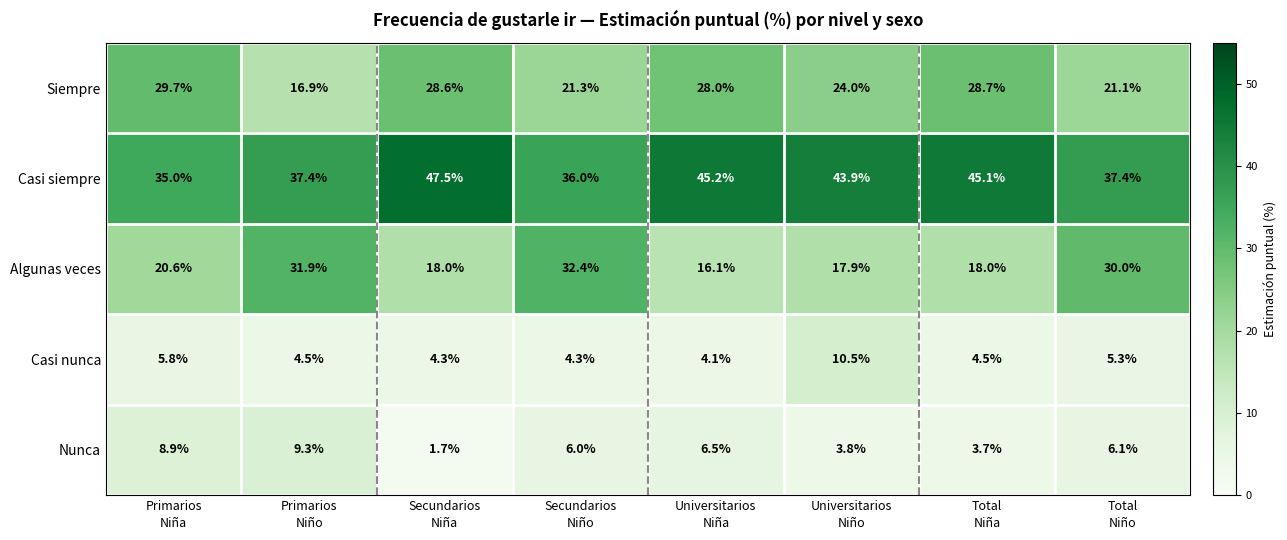

What is the maximum value for Siempre?

29.7